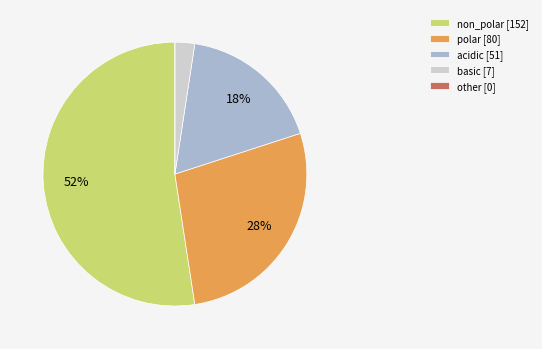

To the nearest percent, what percentage of the pie is basic [7]?

2%